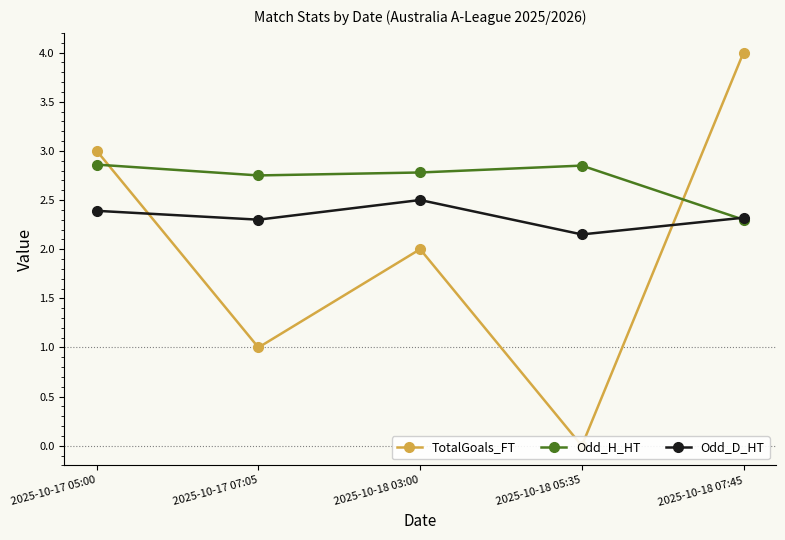

What is the difference between the second highest and minimum values in the TotalGoals_FT series?

3.0